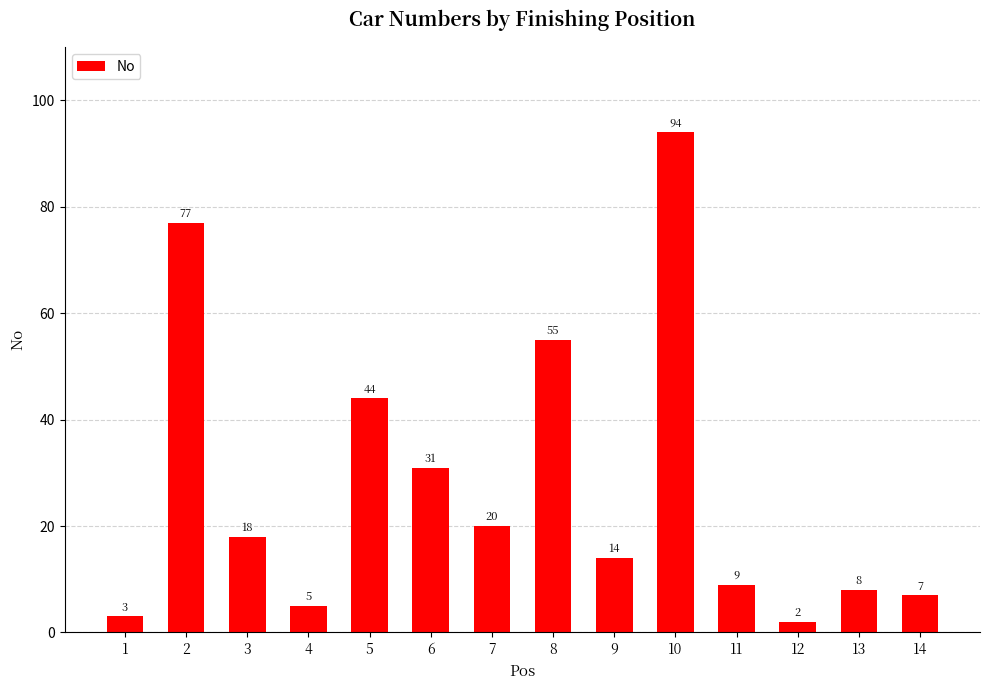

List the labels in order of value, largest first.

10, 2, 8, 5, 6, 7, 3, 9, 11, 13, 14, 4, 1, 12